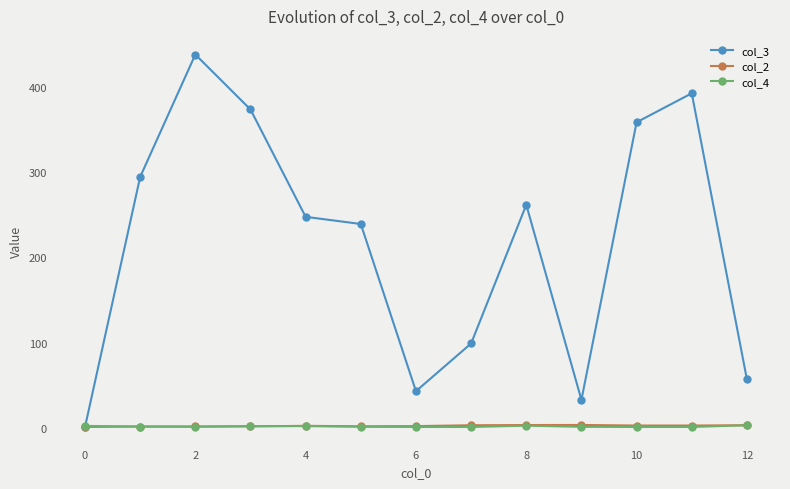

True or false: col_3 has more than 1 interior local peaks.

True